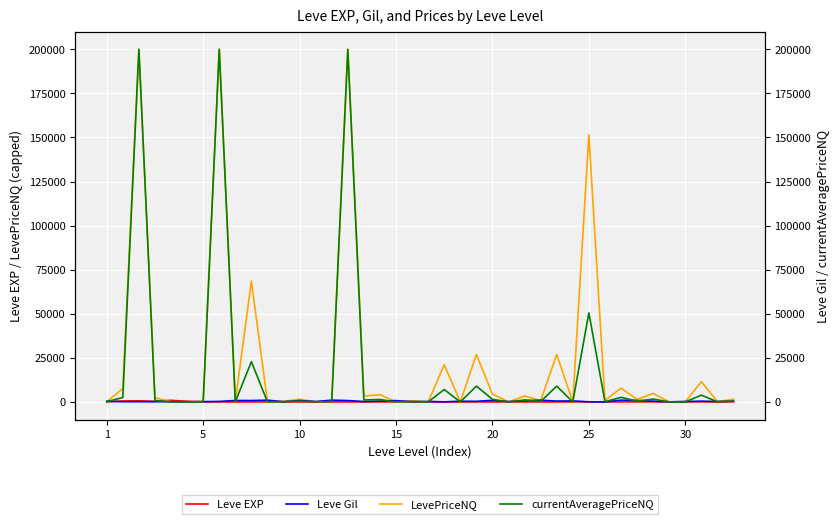

Which series changed the most between 13 and 32?

LevePriceNQ